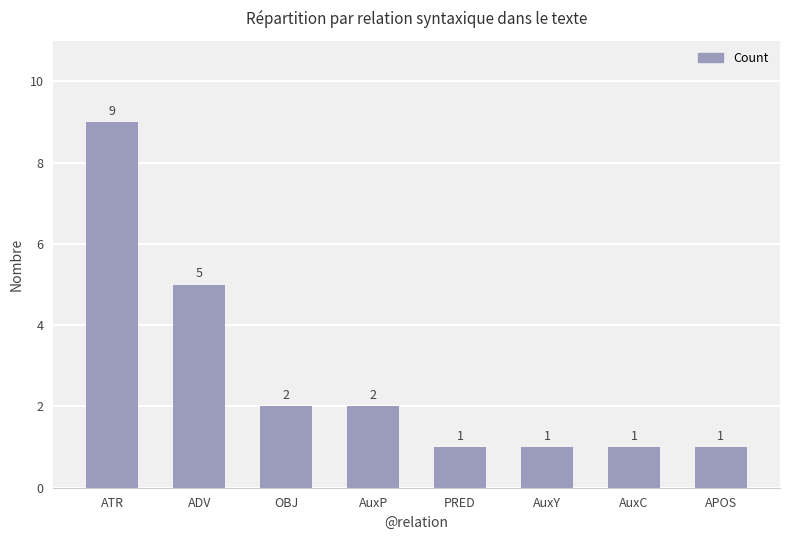

What is the difference between the values at AuxP and APOS?

1